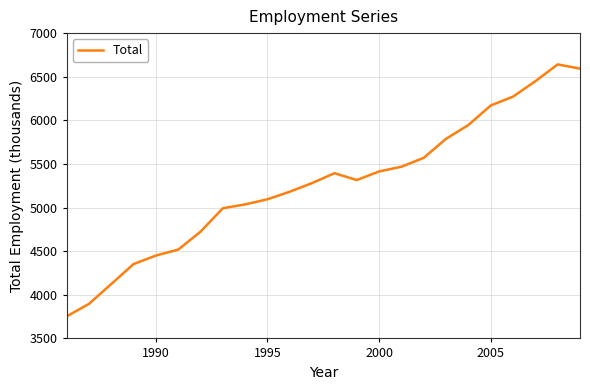

What is the minimum value shown in the chart?

3752.3